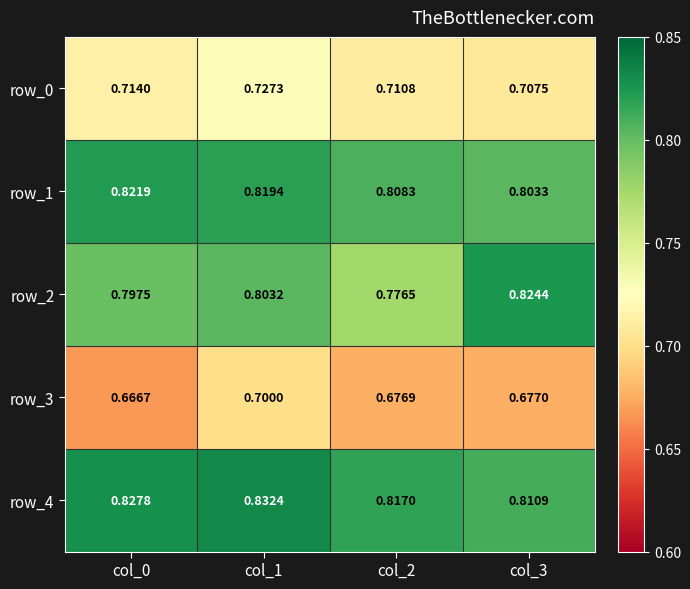

Is the value of row_4 at col_0 greater than the value of row_3 at col_3?

Yes